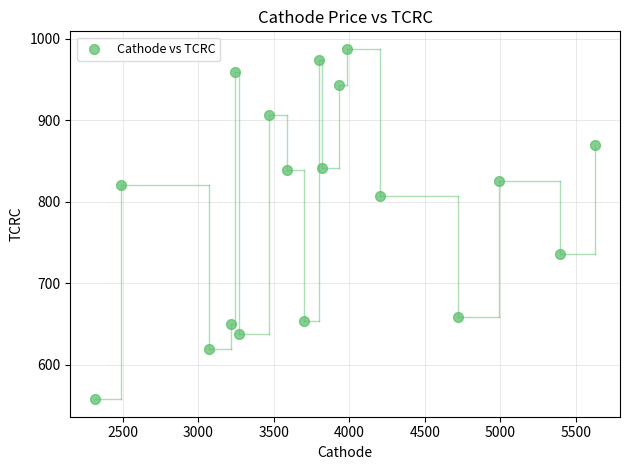

What is the range of X values (max minus min)?

3309.9